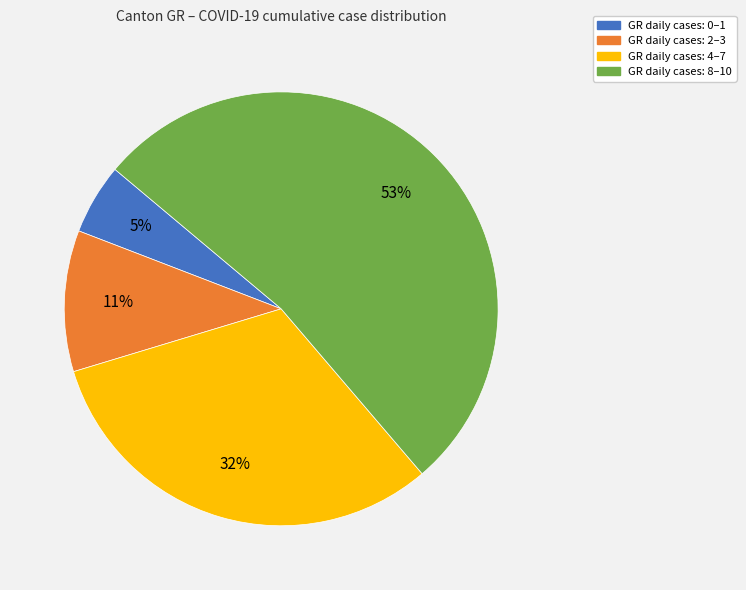

To the nearest percent, what is the average slice percentage?

25%